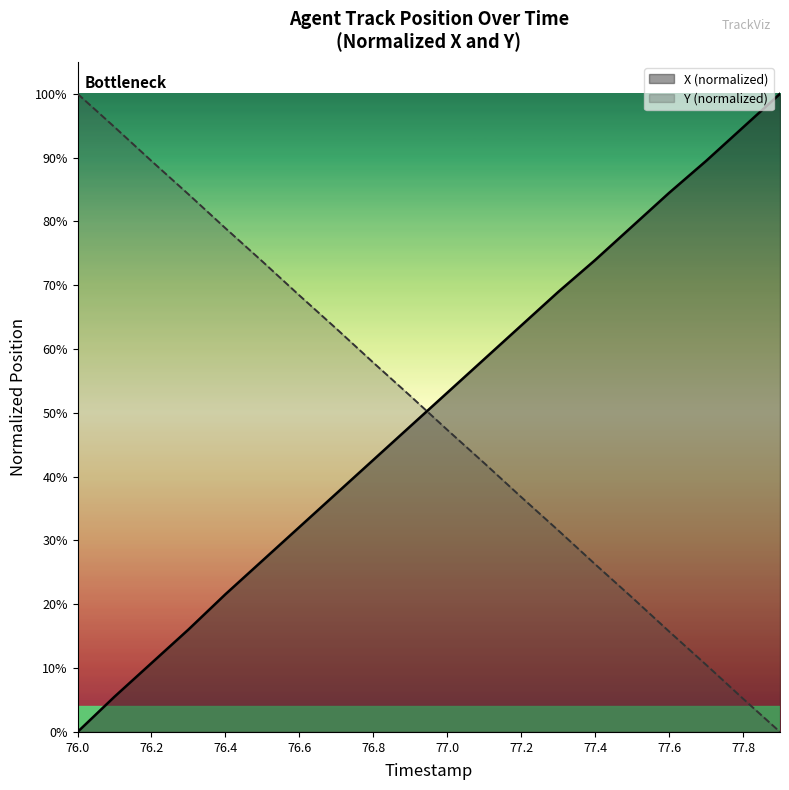

Reading left to right, what are all the values shown in this chart?

X: 76.0=0.0	76.1=0.1	76.2=0.1	76.3=0.2	76.4=0.2	76.5=0.3	76.6=0.3	76.7=0.4	76.8=0.4	76.9=0.5	77.0=0.5	77.1=0.6	77.2=0.6	77.3=0.7	77.4=0.7	77.5=0.8	77.6=0.8	77.7=0.9	77.8=0.9	77.9=1.0
Y: 76.0=1.0	76.1=0.9	76.2=0.9	76.3=0.8	76.4=0.8	76.5=0.7	76.6=0.7	76.7=0.6	76.8=0.6	76.9=0.5	77.0=0.5	77.1=0.4	77.2=0.4	77.3=0.3	77.4=0.3	77.5=0.2	77.6=0.2	77.7=0.1	77.8=0.1	77.9=0.0